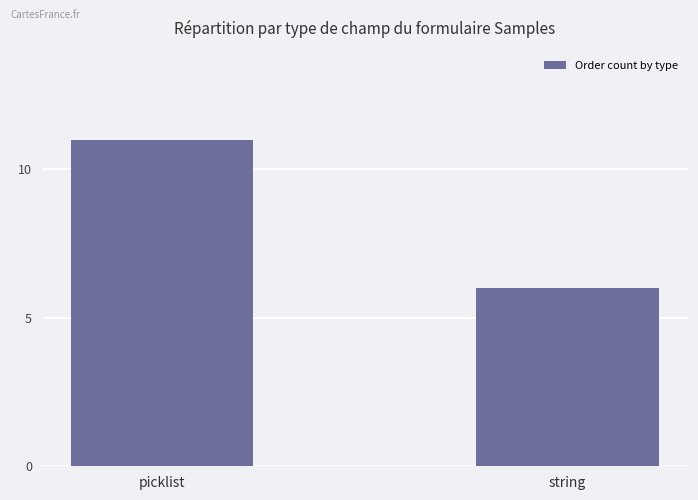

The value at picklist is 11. True or false?

True